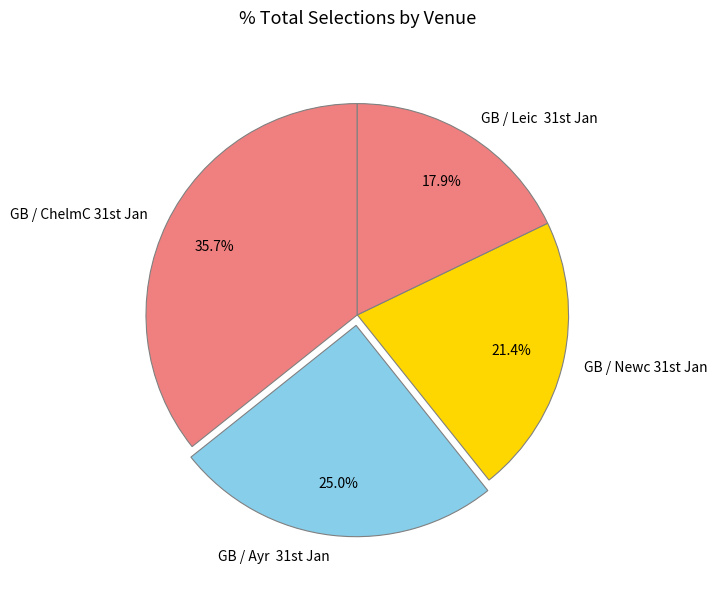

How many slices are in this pie chart?

4